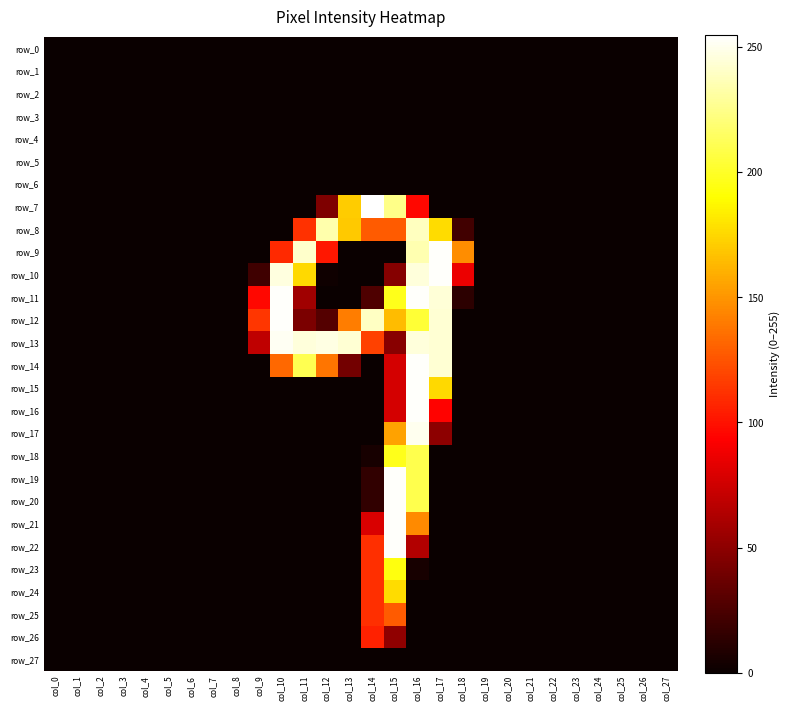

Which has a higher value, col_1 or col_7?

col_1